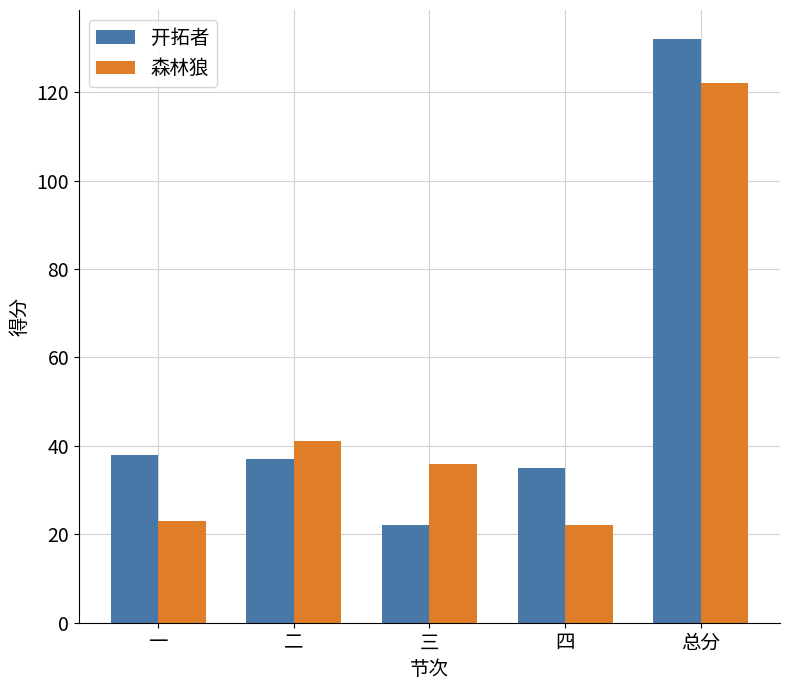

Reading left to right, transcribe all the data shown in this chart.

开拓者: 38	37	22	35	132
森林狼: 23	41	36	22	122